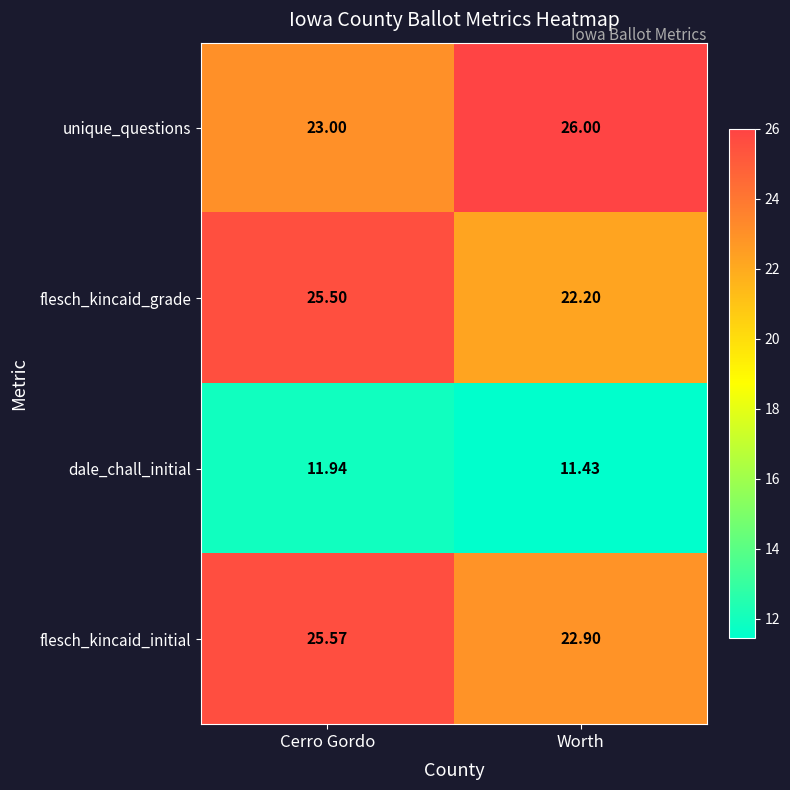

Which category has the lowest value in the flesch_kincaid_grade series?

Worth